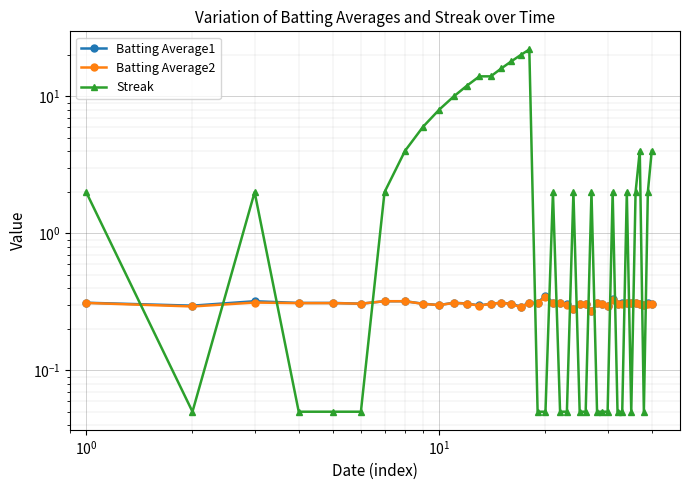

Reading left to right, what are all the values shown in this chart?

Batting Average1: 0.3	0.3	0.3	0.3	0.3	0.3	0.3	0.3	0.3	0.3	0.3	0.3	0.3	0.3	0.3	0.3	0.3	0.3	0.3	0.4	0.3	0.3	0.3	0.3	0.3	0.3	0.3	0.3	0.3	0.3	0.3	0.3	0.3	0.3	0.3	0.3	0.3	0.3	0.3	0.3
Batting Average2: 0.3	0.3	0.3	0.3	0.3	0.3	0.3	0.3	0.3	0.3	0.3	0.3	0.3	0.3	0.3	0.3	0.3	0.3	0.3	0.3	0.3	0.3	0.3	0.3	0.3	0.3	0.3	0.3	0.3	0.3	0.3	0.3	0.3	0.3	0.3	0.3	0.3	0.3	0.3	0.3
Streak: 2.0	0.1	2.0	0.1	0.1	0.1	2.0	4.0	6.0	8.0	10.0	12.0	14.0	14.0	16.0	18.0	20.0	22.0	0.1	0.1	2.0	0.1	0.1	2.0	0.1	0.1	2.0	0.1	0.1	0.1	2.0	0.1	0.1	2.0	0.1	2.0	4.0	0.1	2.0	4.0